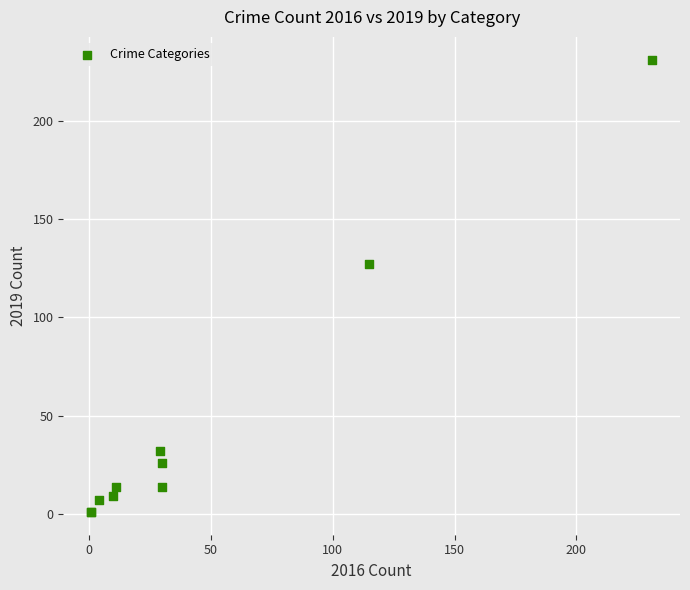

What Y value in the scatter plot is closest to 116?

127